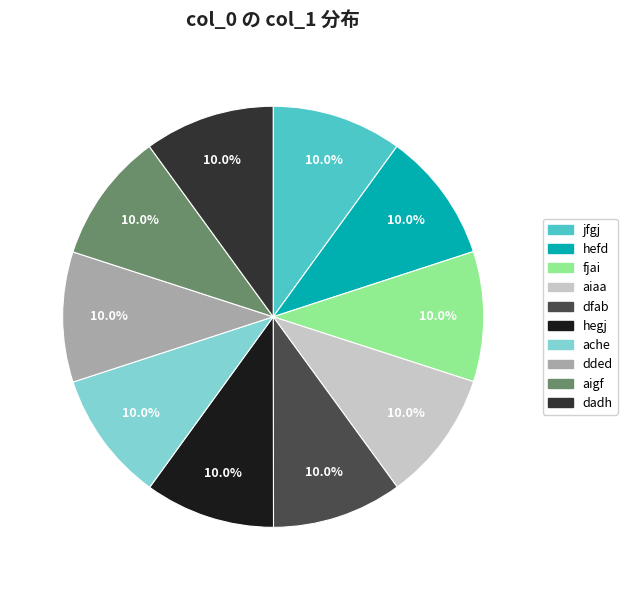

Does any single category account for the majority?

No